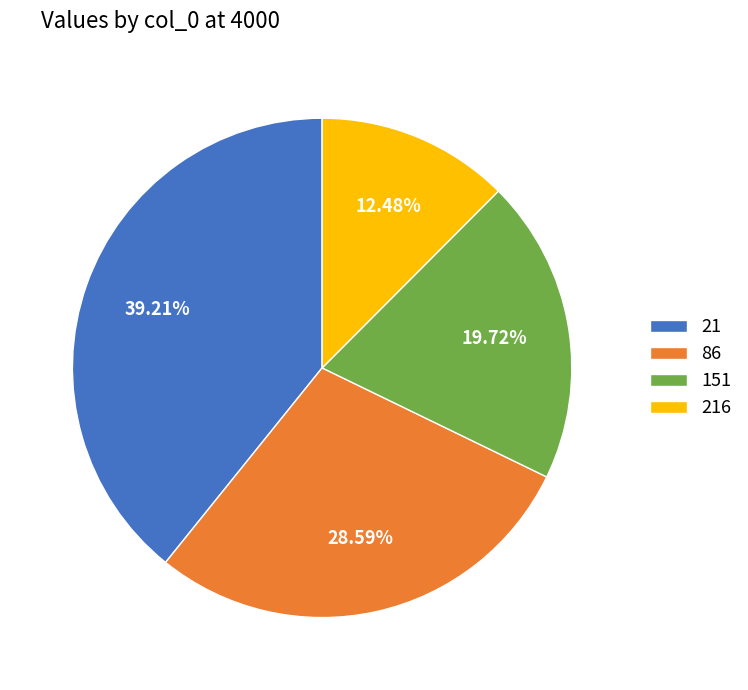

How many slices are in this pie chart?

4